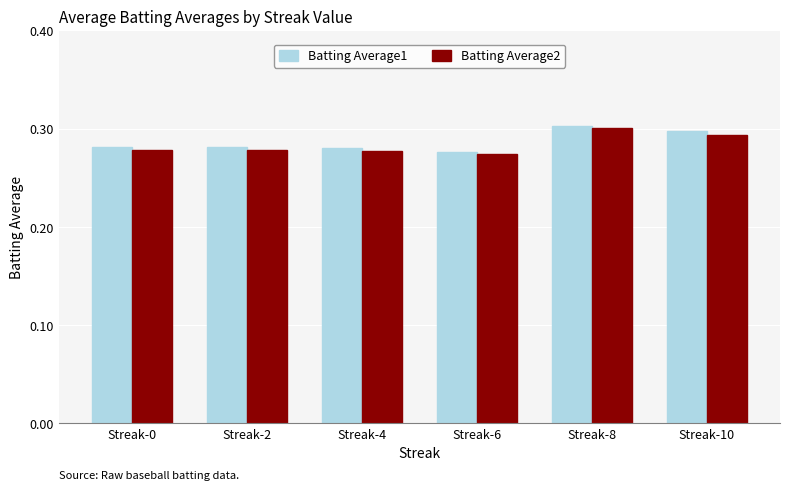

At which category is the sum across all series the highest?

Streak-8